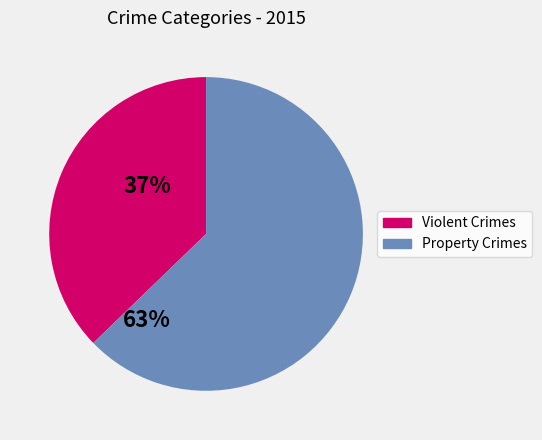

How many segments does this pie chart have?

2